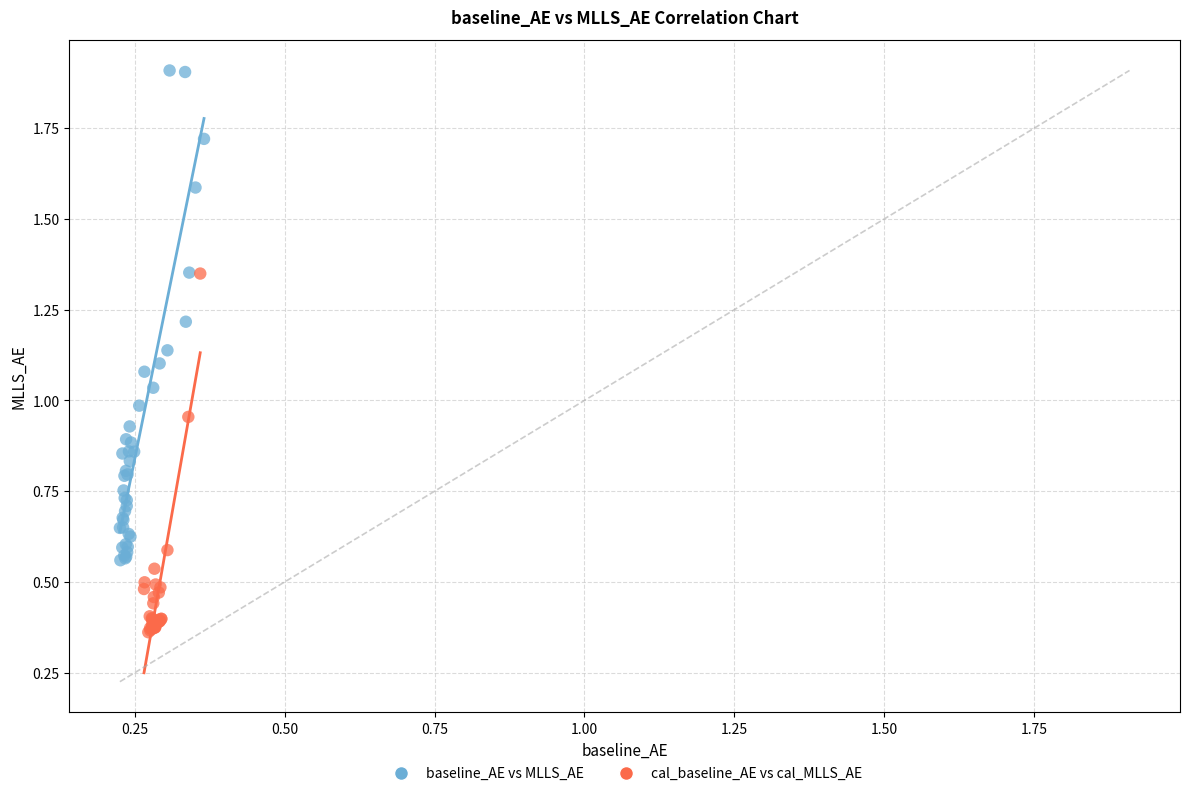

Which series has the widest spread of Y values?

baseline_AE vs MLLS_AE